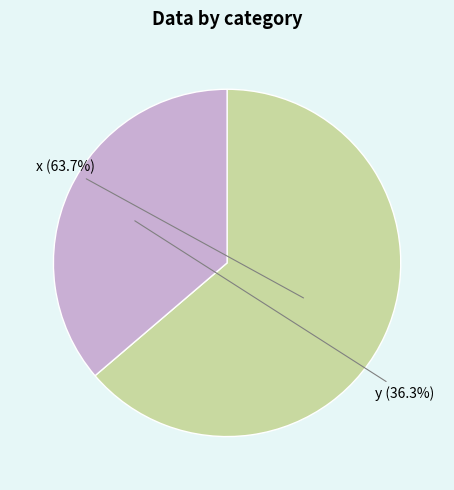

Which slice is the smallest?

y